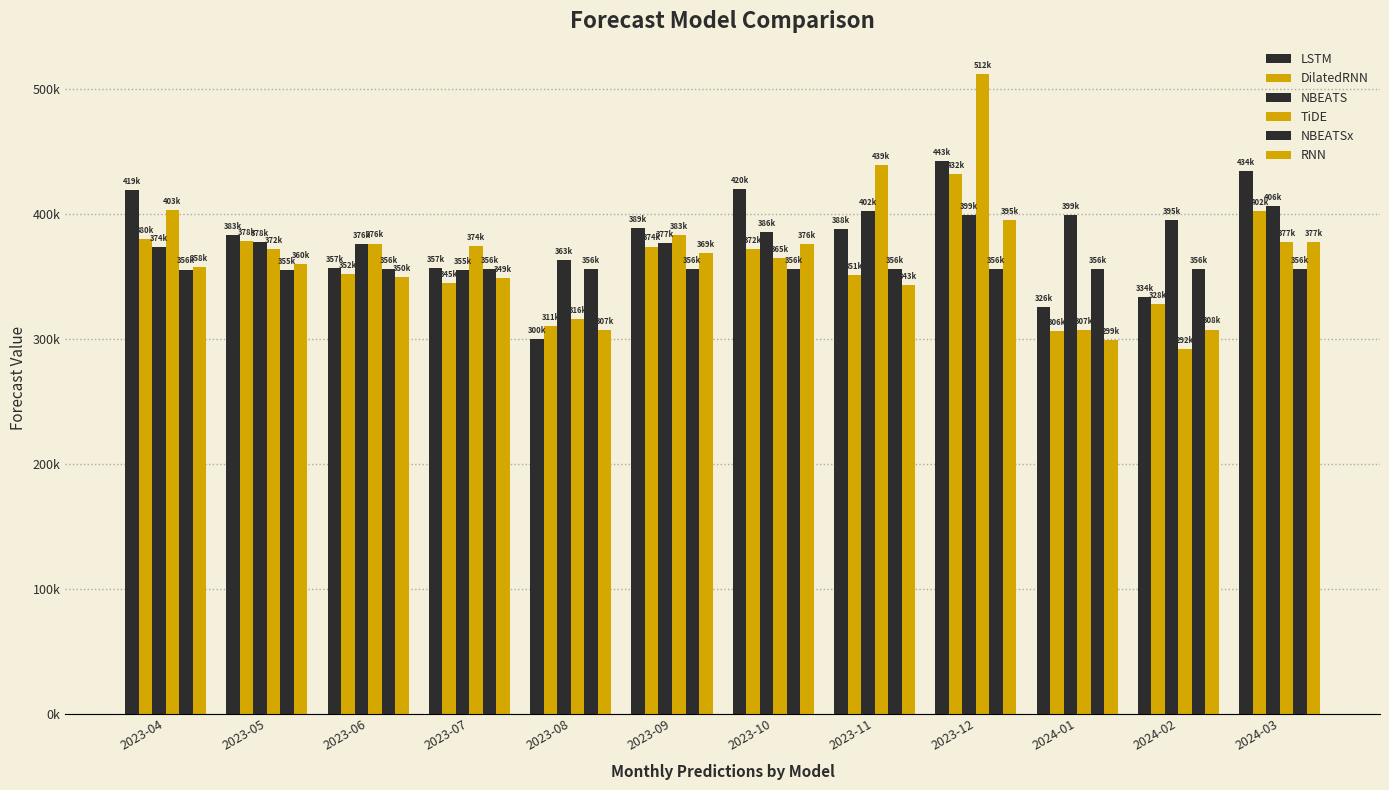

Does the chart contain any negative values?

No